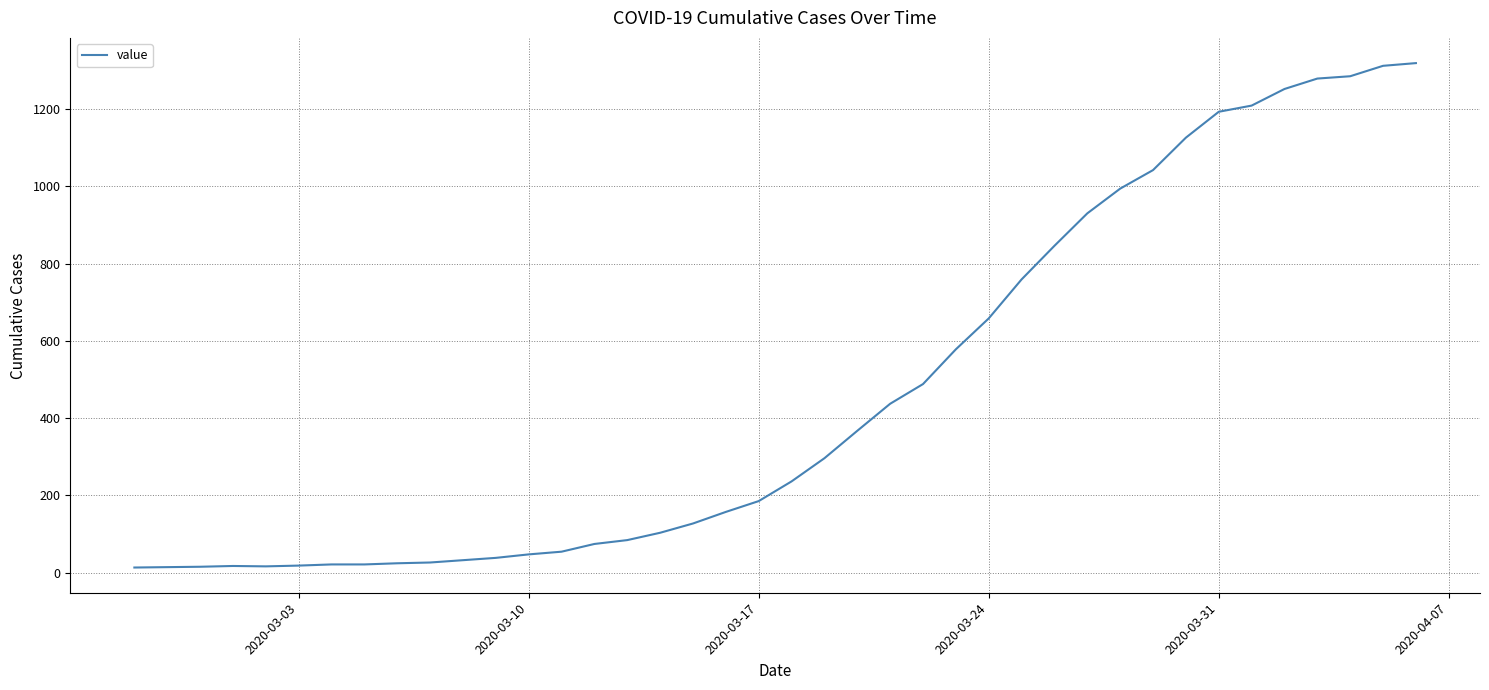

What is the difference between the maximum and minimum values?

1306